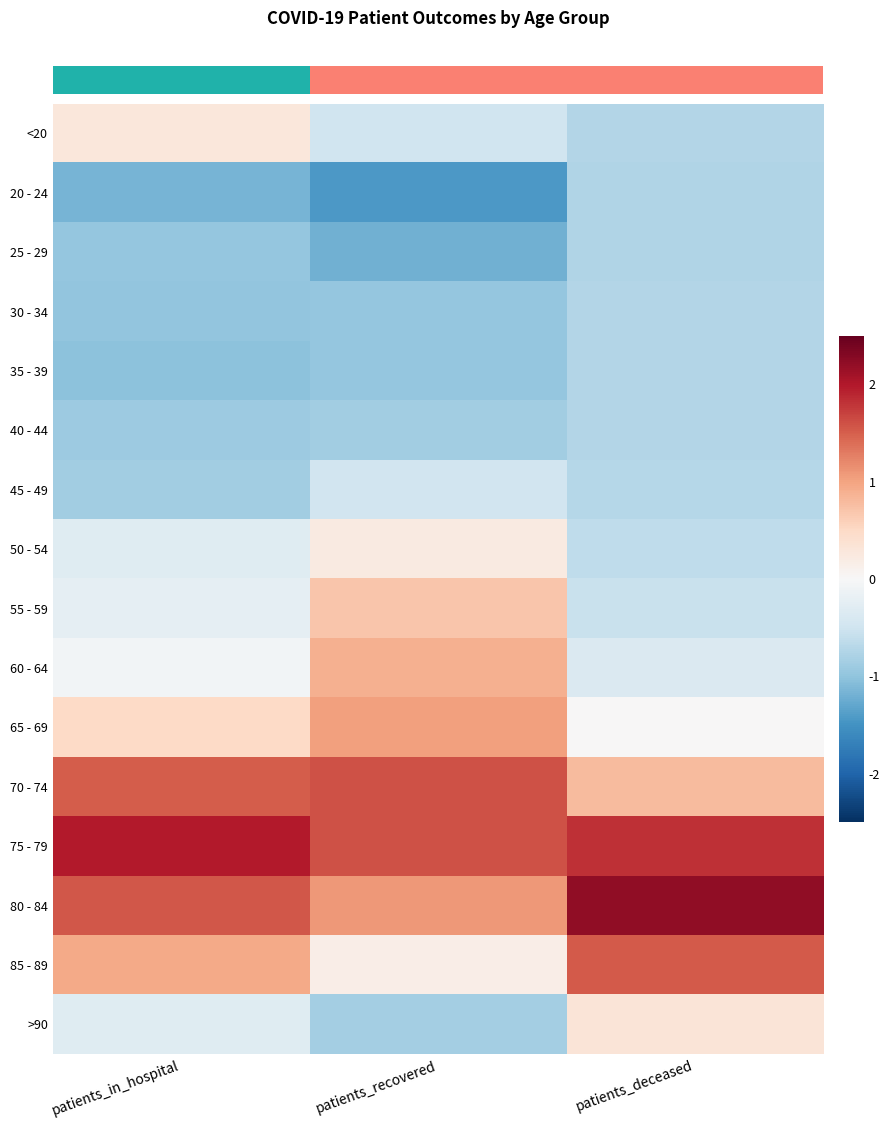

Reading left to right, what are all the values shown in this chart?

row_0: 0.3	-0.5	-0.7
row_1: -1.2	-1.4	-0.7
row_2: -1.0	-1.2	-0.7
row_3: -1.0	-1.0	-0.7
row_4: -1.0	-1.0	-0.7
row_5: -0.9	-0.9	-0.7
row_6: -0.9	-0.5	-0.7
row_7: -0.3	0.2	-0.6
row_8: -0.2	0.7	-0.6
row_9: -0.1	0.9	-0.4
row_10: 0.5	1.0	0.0
row_11: 1.5	1.6	0.8
row_12: 2.0	1.6	1.8
row_13: 1.6	1.1	2.2
row_14: 0.9	0.2	1.5
row_15: -0.3	-0.9	0.3